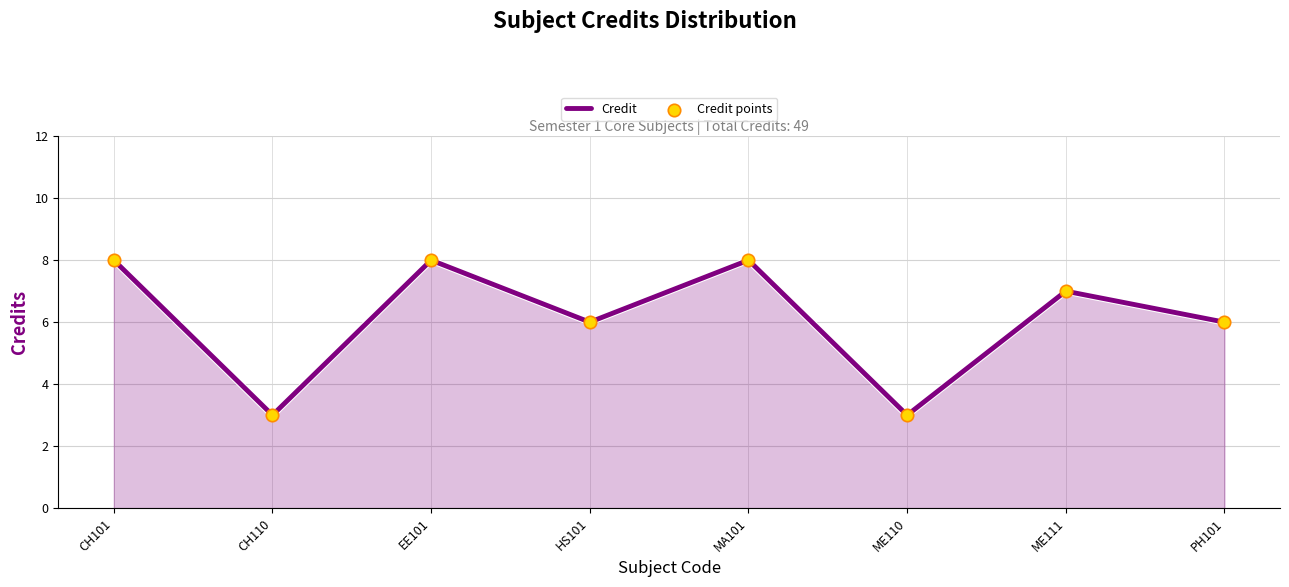

Approximately how many times larger is the value at HS101 compared to ME110?

2.0